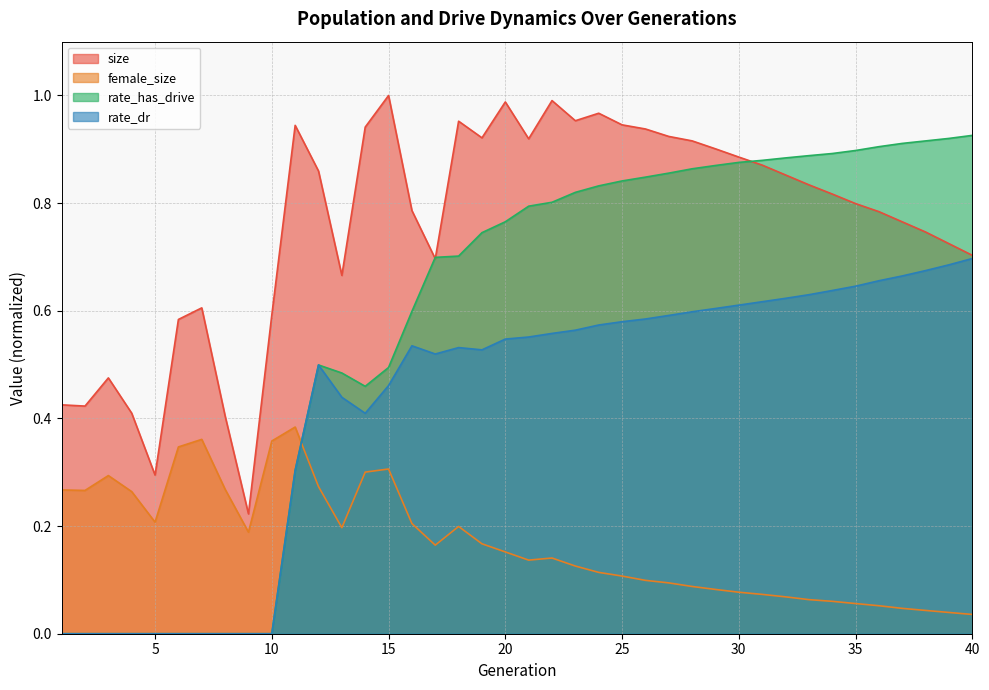

List the labels in order of rate_has_drive value, largest first.

40, 39, 38, 37, 36, 35, 34, 33, 32, 31, 30, 29, 28, 27, 26, 25, 24, 23, 22, 21, 20, 19, 18, 17, 16, 12, 15, 13, 14, 11, 1, 2, 3, 4, 5, 6, 7, 8, 9, 10